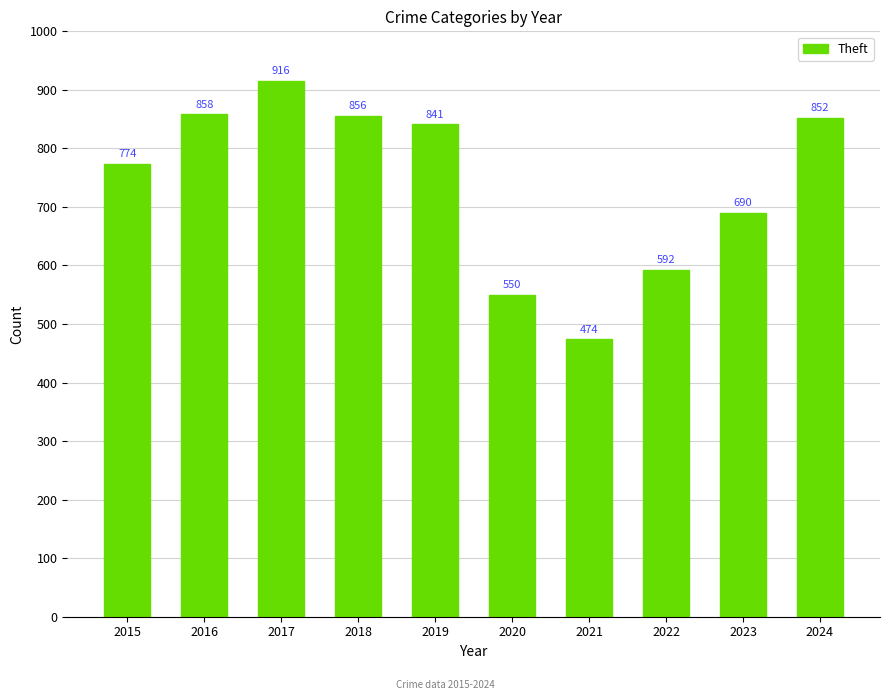

What is the difference between the second highest and second lowest values?

308